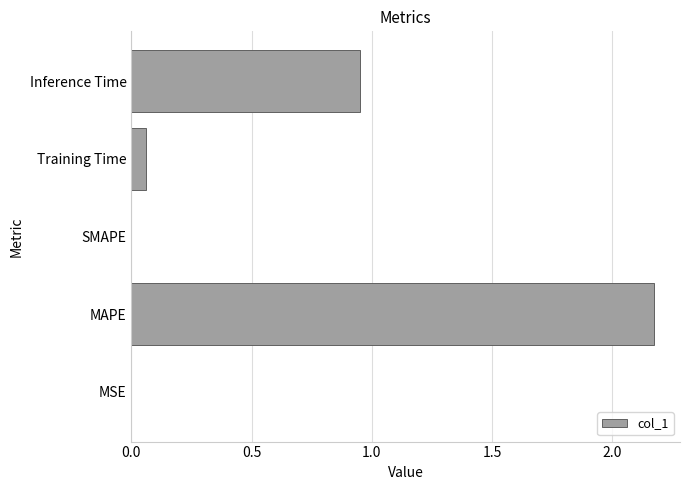

The value at SMAPE is 0.0. True or false?

True